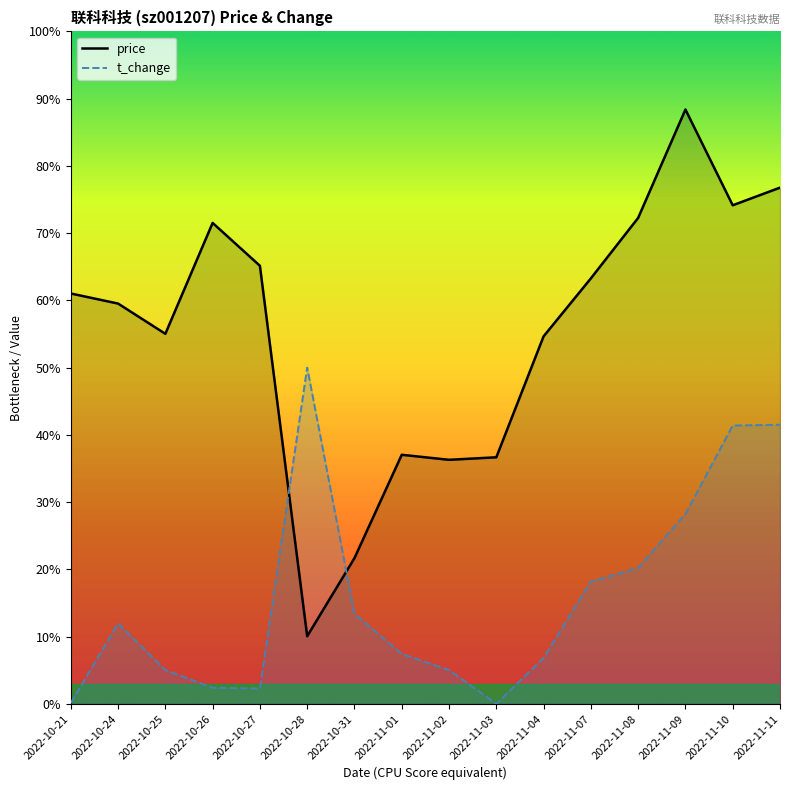

Reading left to right, extract all data points from this chart.

price: 2022-10-21=14.8	2022-10-24=14.7	2022-10-25=14.6	2022-10-26=15.1	2022-10-27=14.9	2022-10-28=13.4	2022-10-31=13.7	2022-11-01=14.1	2022-11-02=14.1	2022-11-03=14.1	2022-11-04=14.6	2022-11-07=14.8	2022-11-08=15.1	2022-11-09=15.5	2022-11-10=15.1	2022-11-11=15.2
t_change: 2022-10-21=13.1	2022-10-24=13.5	2022-10-25=13.3	2022-10-26=13.2	2022-10-27=13.2	2022-10-28=14.5	2022-10-31=13.5	2022-11-01=13.3	2022-11-02=13.3	2022-11-03=13.1	2022-11-04=13.3	2022-11-07=13.6	2022-11-08=13.7	2022-11-09=13.9	2022-11-10=14.2	2022-11-11=14.2